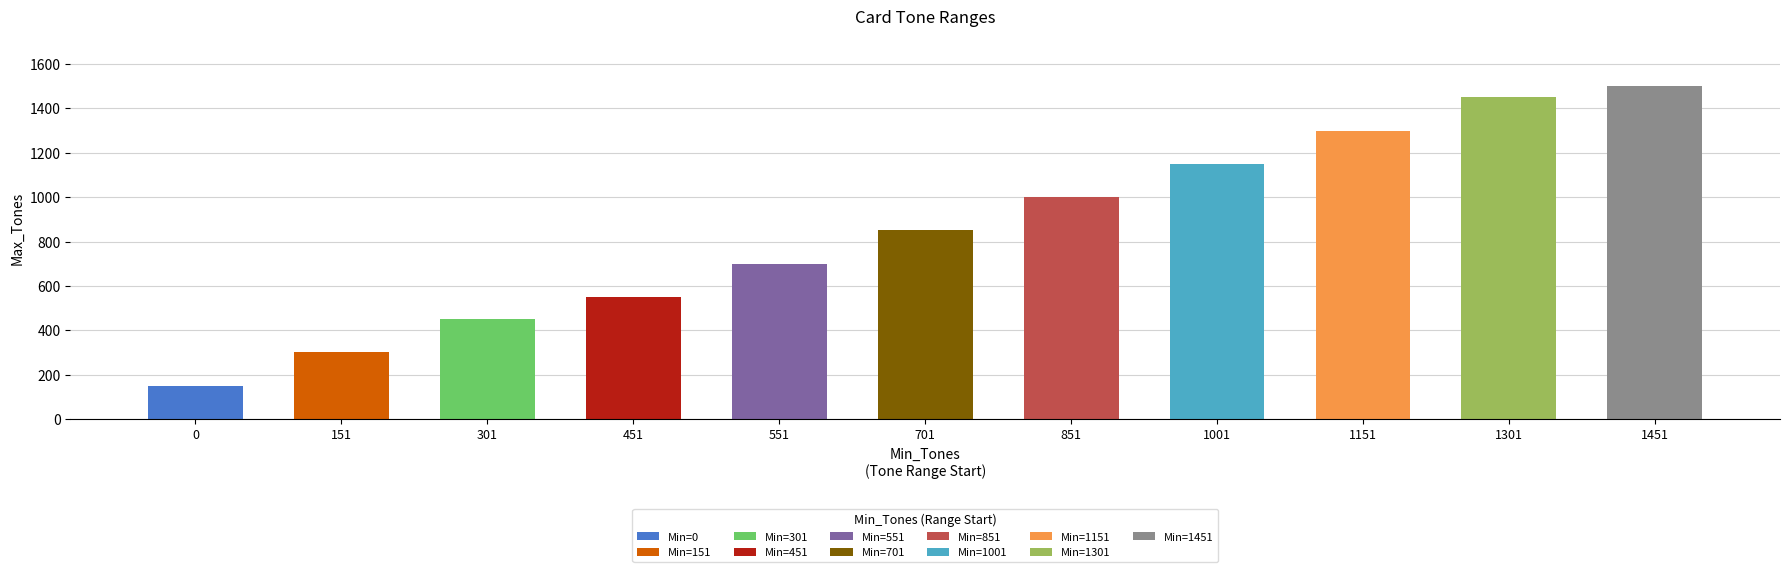

What is the average value of the Max_Tones series?

855